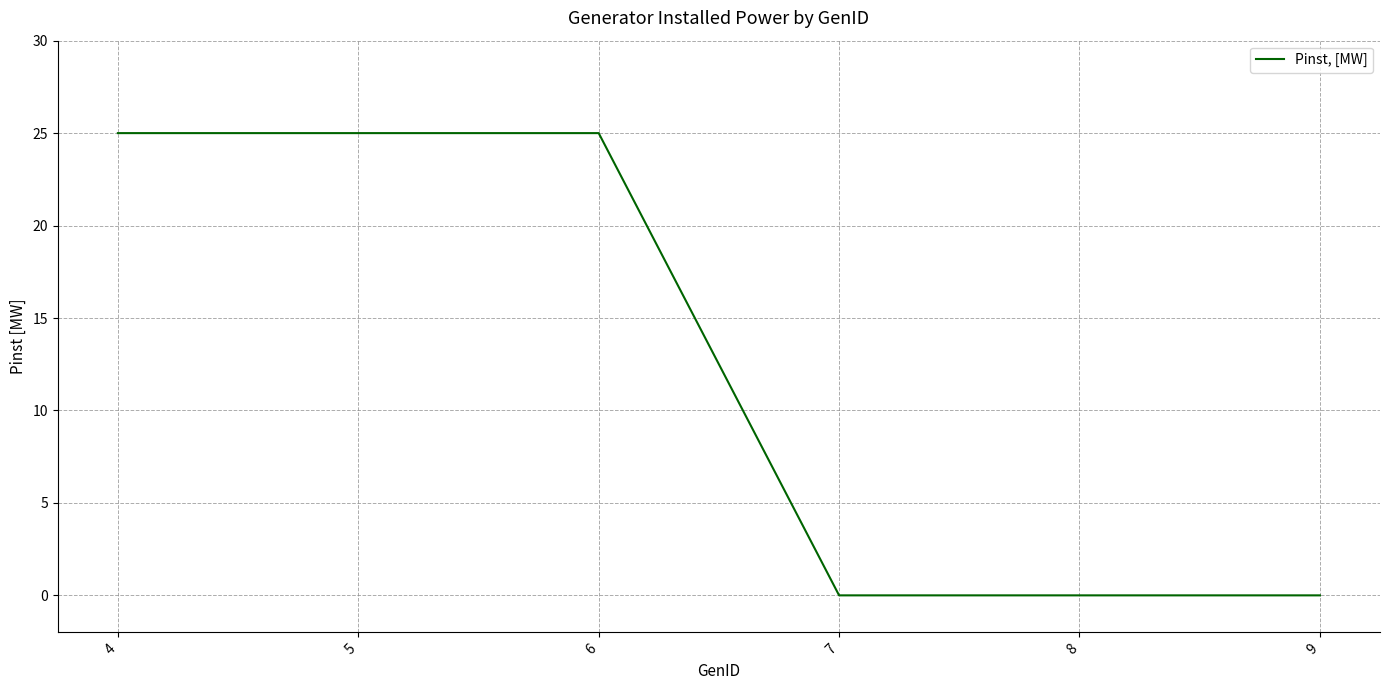

What is the greatest value displayed?

25